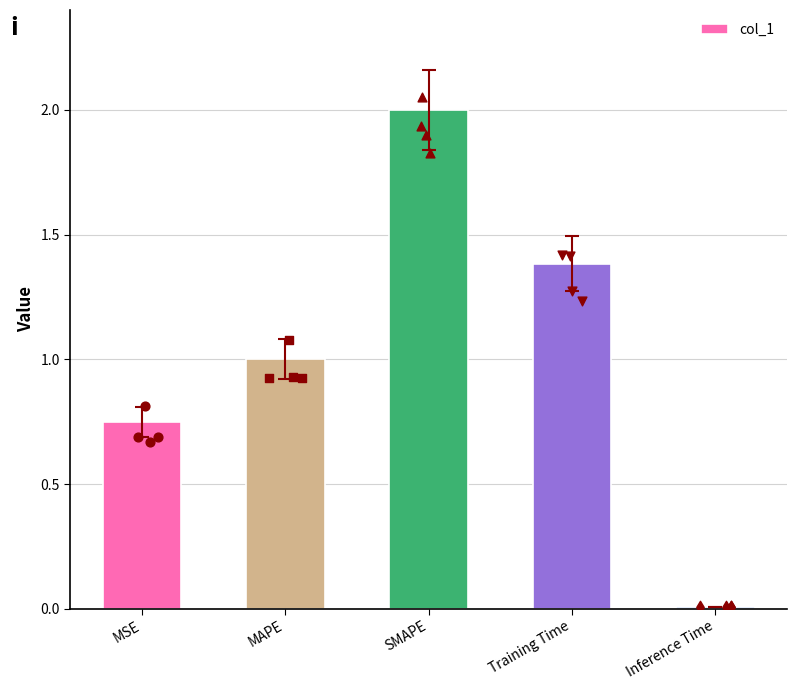

What is the change in value from SMAPE to Training Time?

-0.6